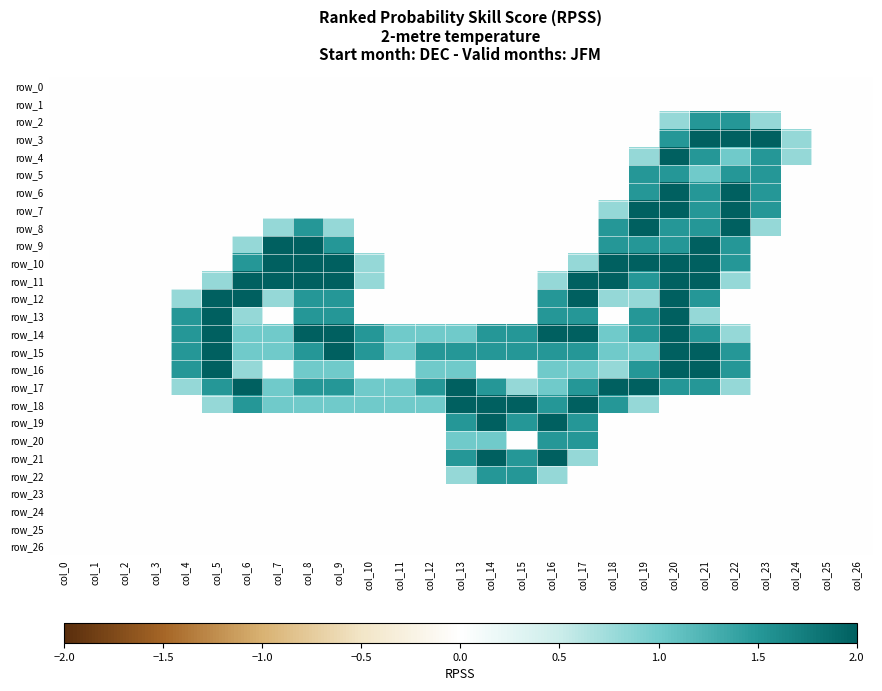

Which category has the lowest value in the row_2 series?

col_0